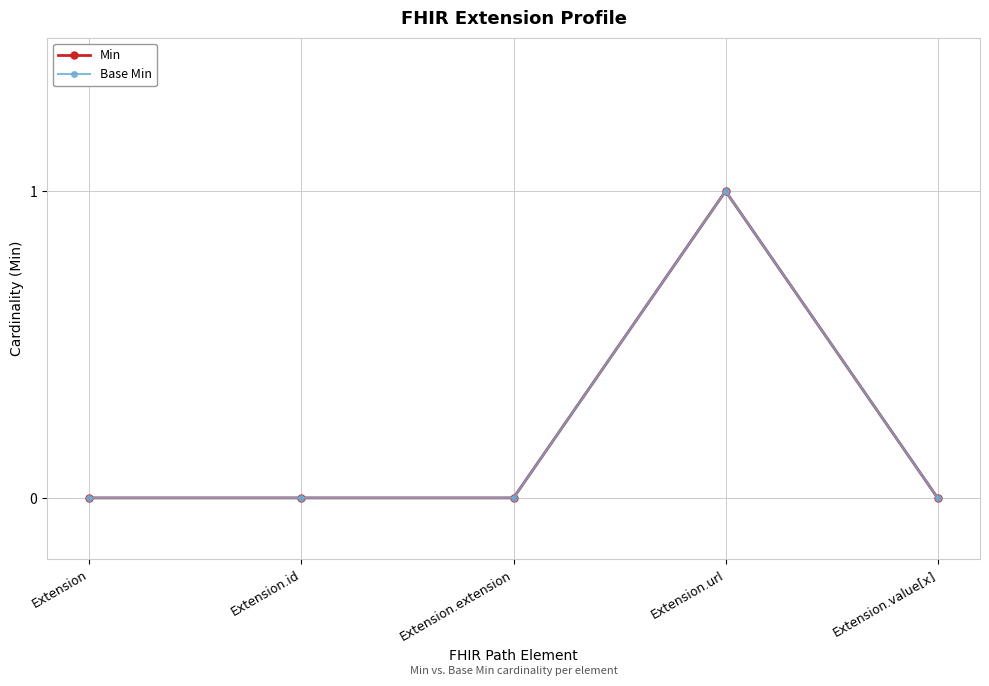

Does the chart have visible grid lines?

Yes